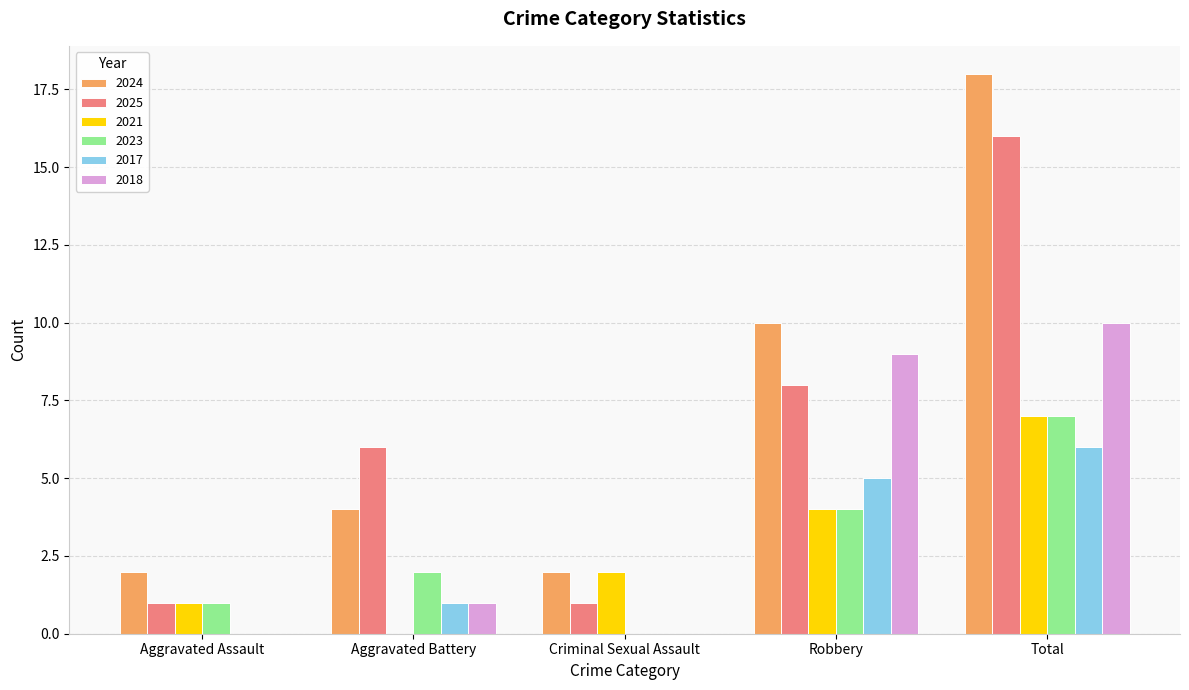

Read the 2024 value at Total.

18